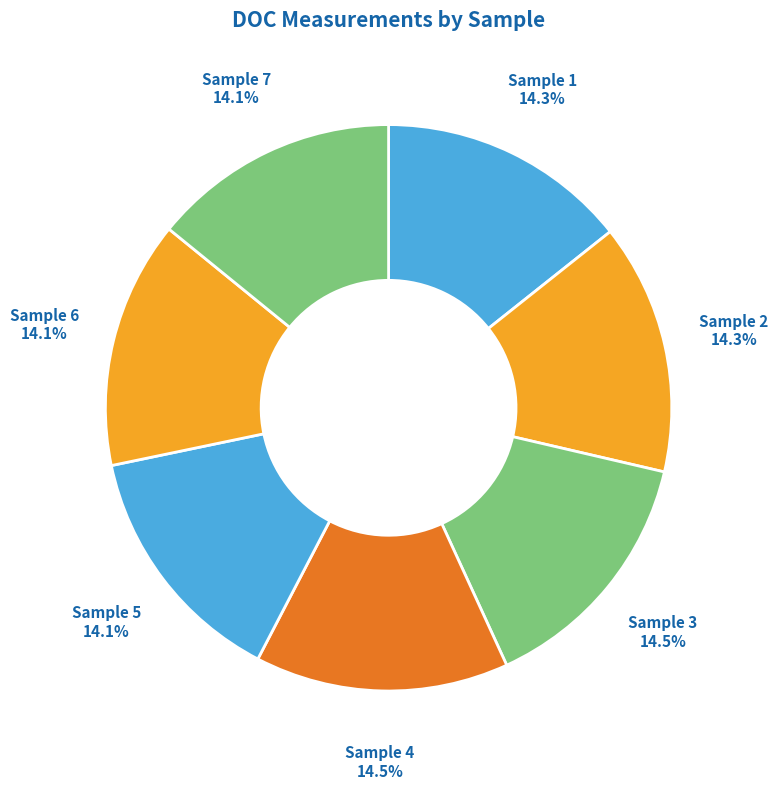

Which slice is the smallest?

5